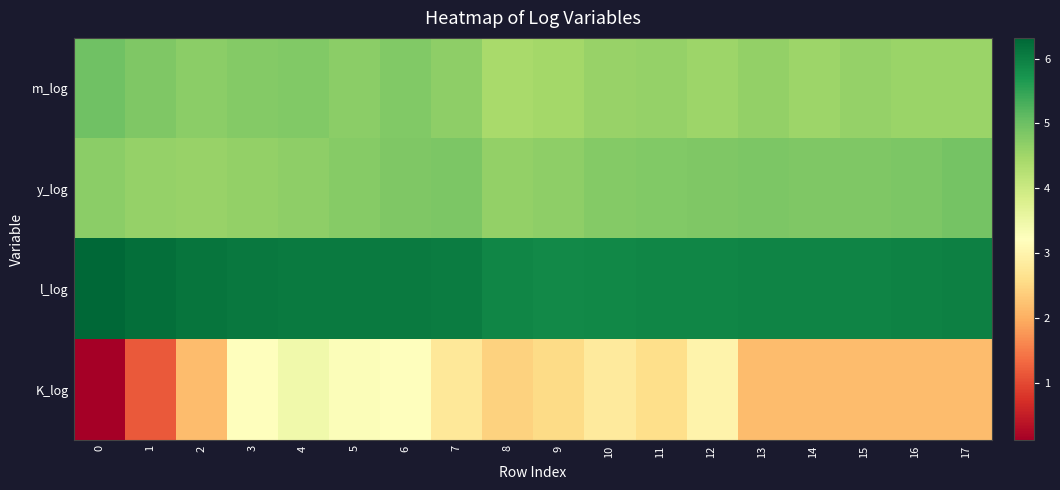

At which category is the sum across all series the highest?

4